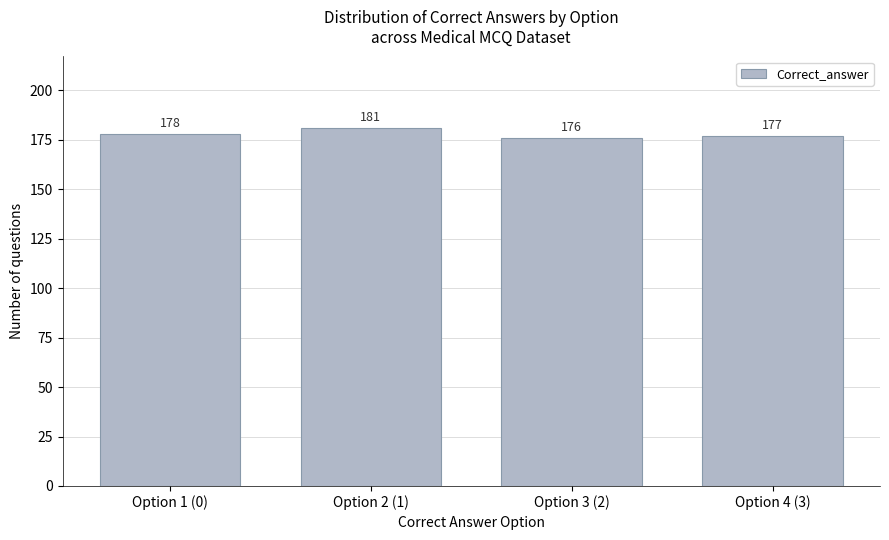

Reading left to right, what are all the values shown in this chart?

178	181	176	177